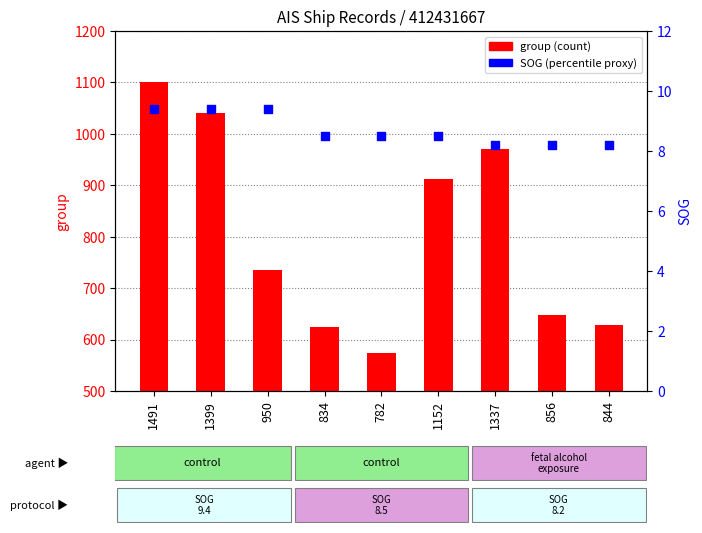

What are all the series names shown in the legend?

group, SOG